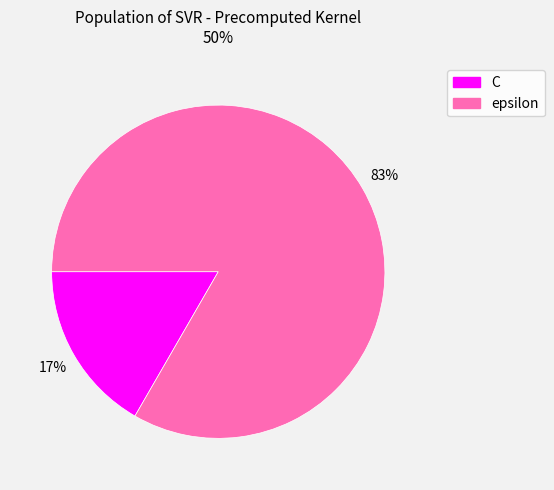

Approximately how many times larger is the value at C compared to epsilon?

0.2